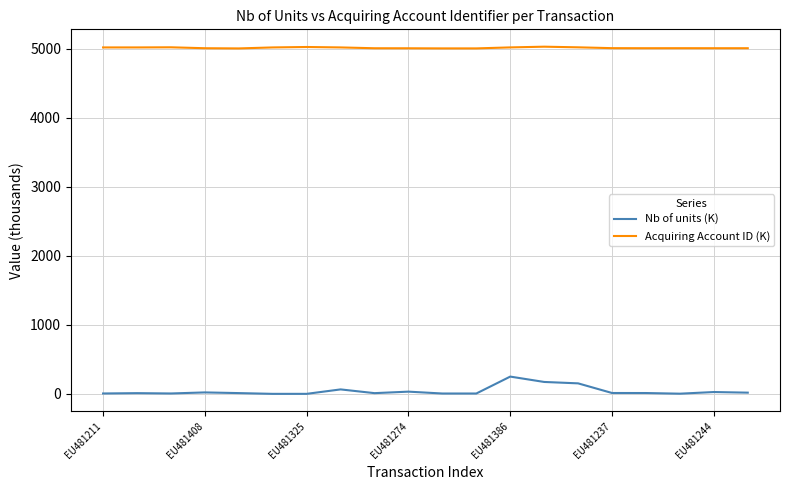

Which series has the widest spread of values?

Nb of units (K)